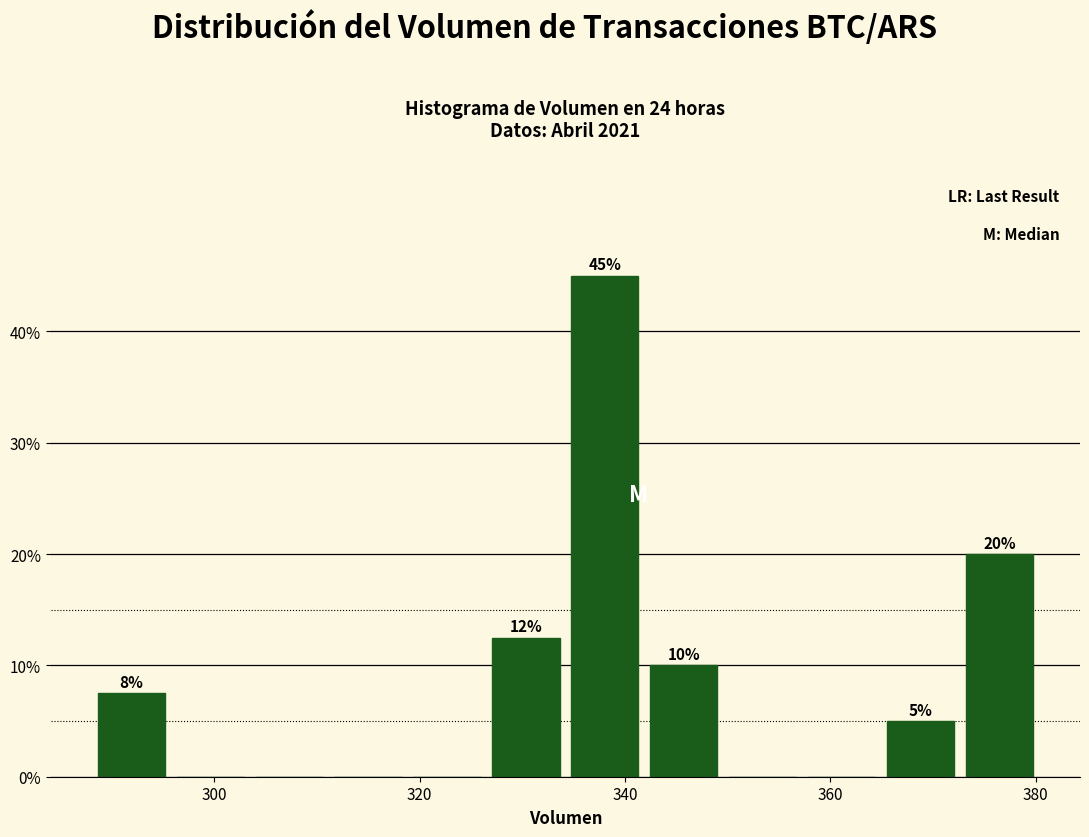

Read against the x-axis, roughly where is the centre of the tallest bar?

338